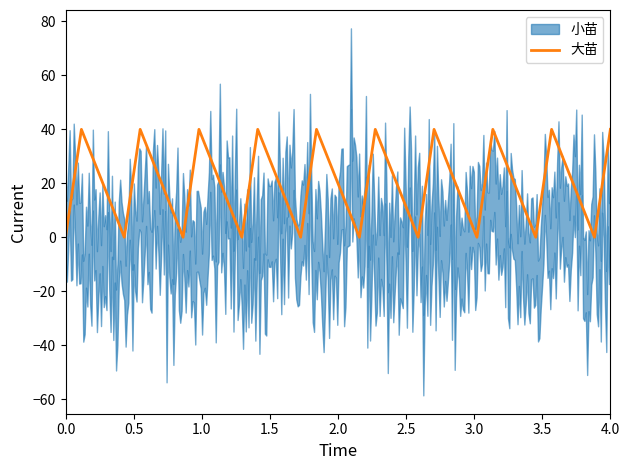

Where is the data nearest to the value 20?

0.5